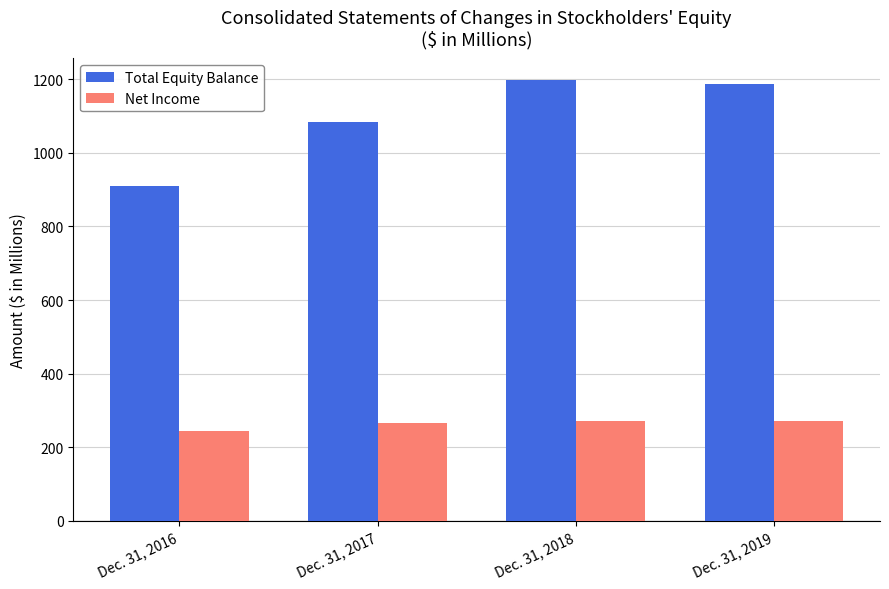

Which series changed the most between Dec. 31, 2016 and Dec. 31, 2018?

Total Equity Balance